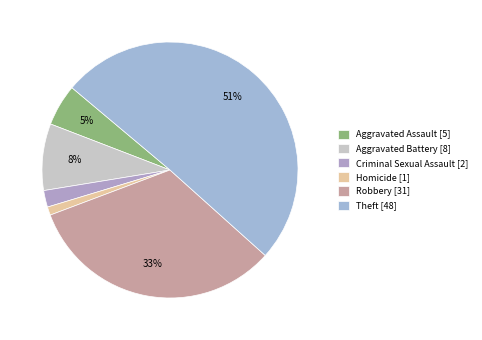

Is there a majority slice in this chart?

Yes